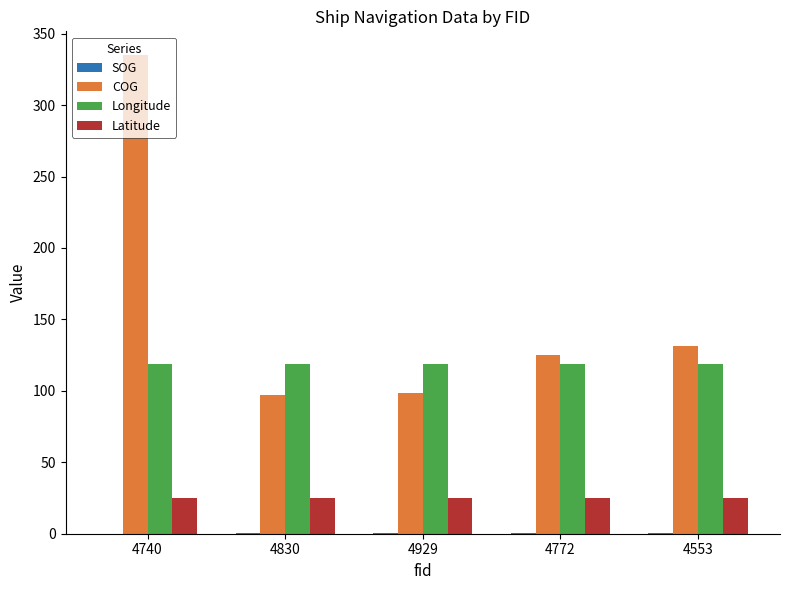

How many groups of bars are there?

5